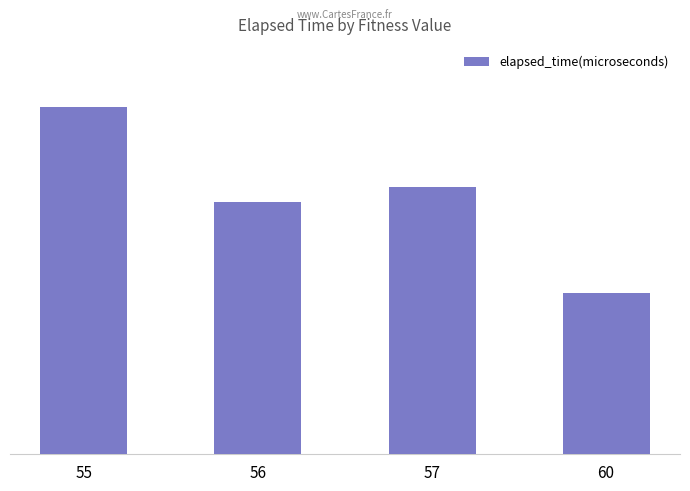

Rank the categories by value from lowest to highest.

60, 56, 57, 55